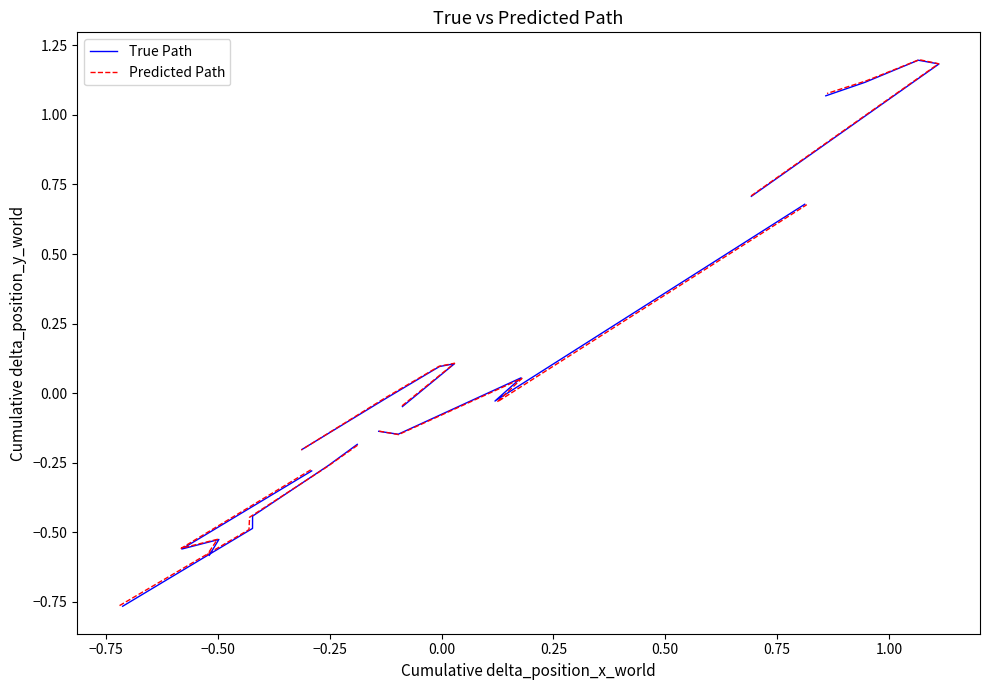

Which category has the lowest value across all series?

−0.75